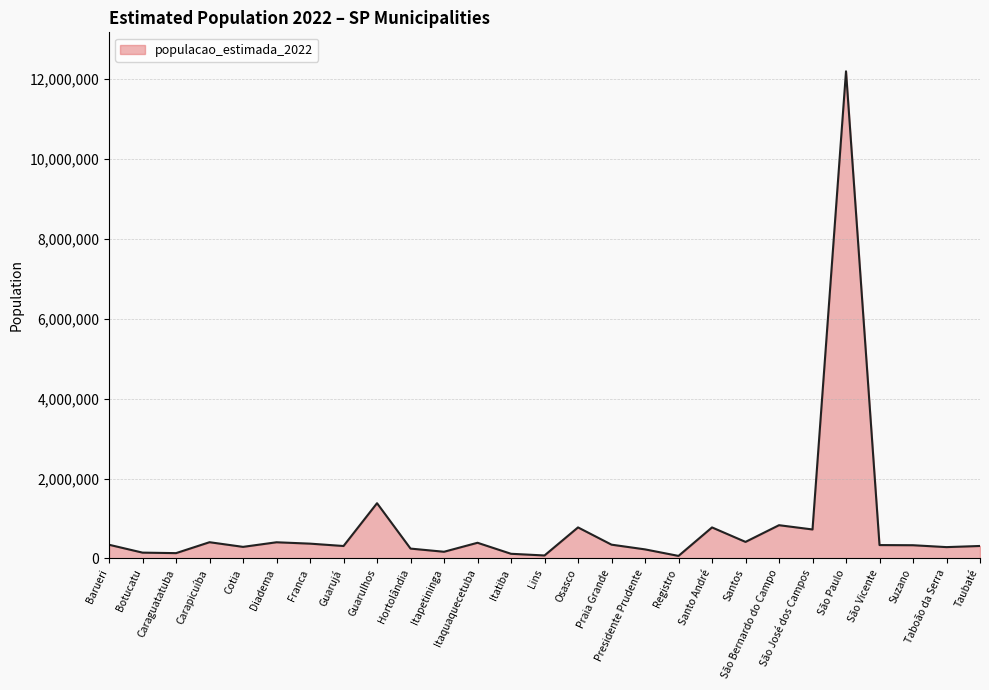

What value does the data have at São José dos Campos, to the nearest 50?

725400